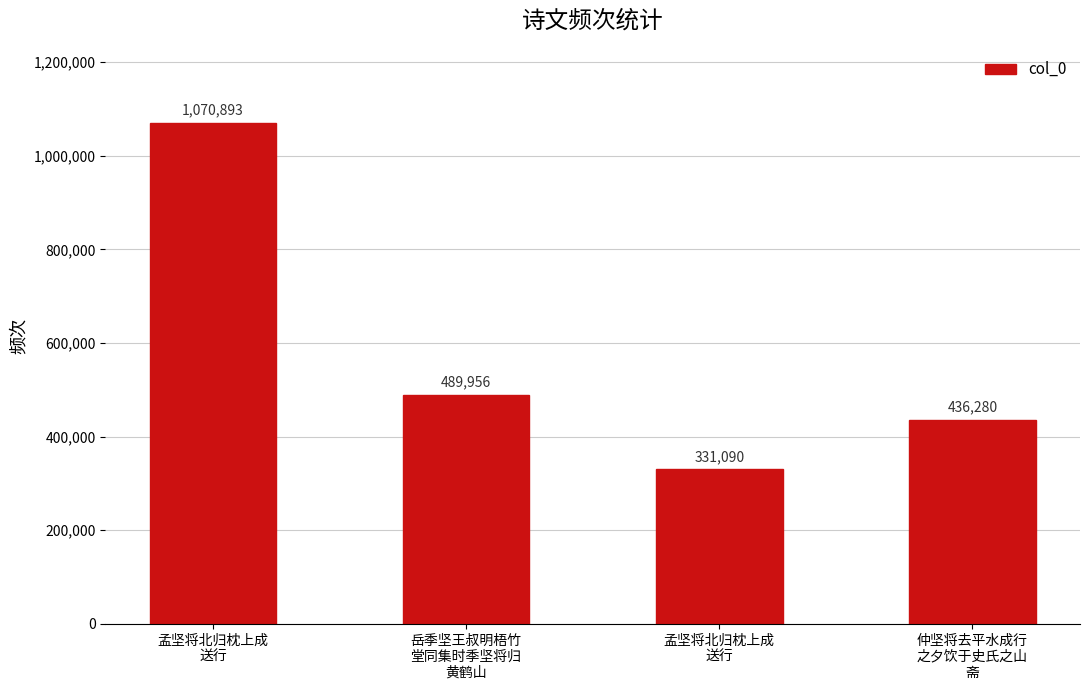

Are the bars horizontal?

No